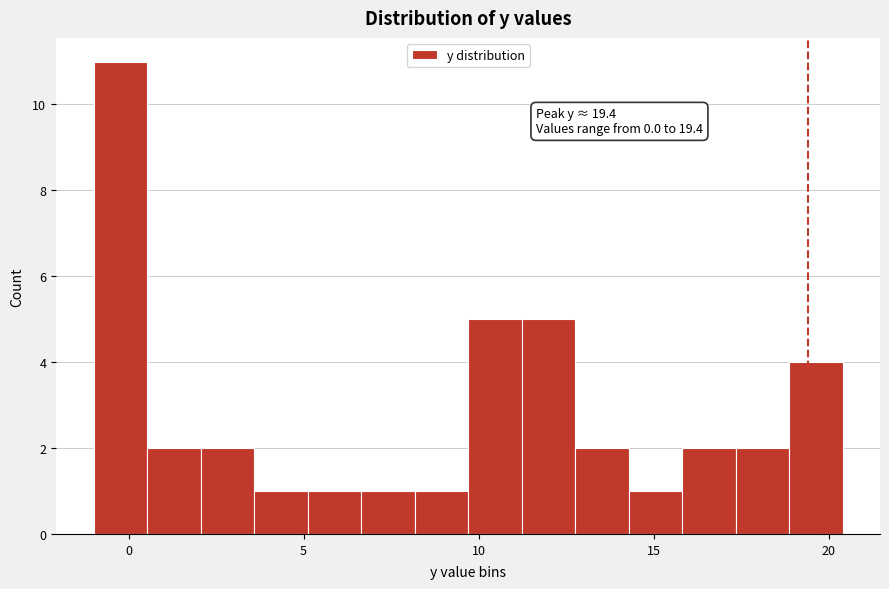

Around what value on the x-axis is the tallest bar? Give the approximate position of its centre, as read against the axis.

0.0